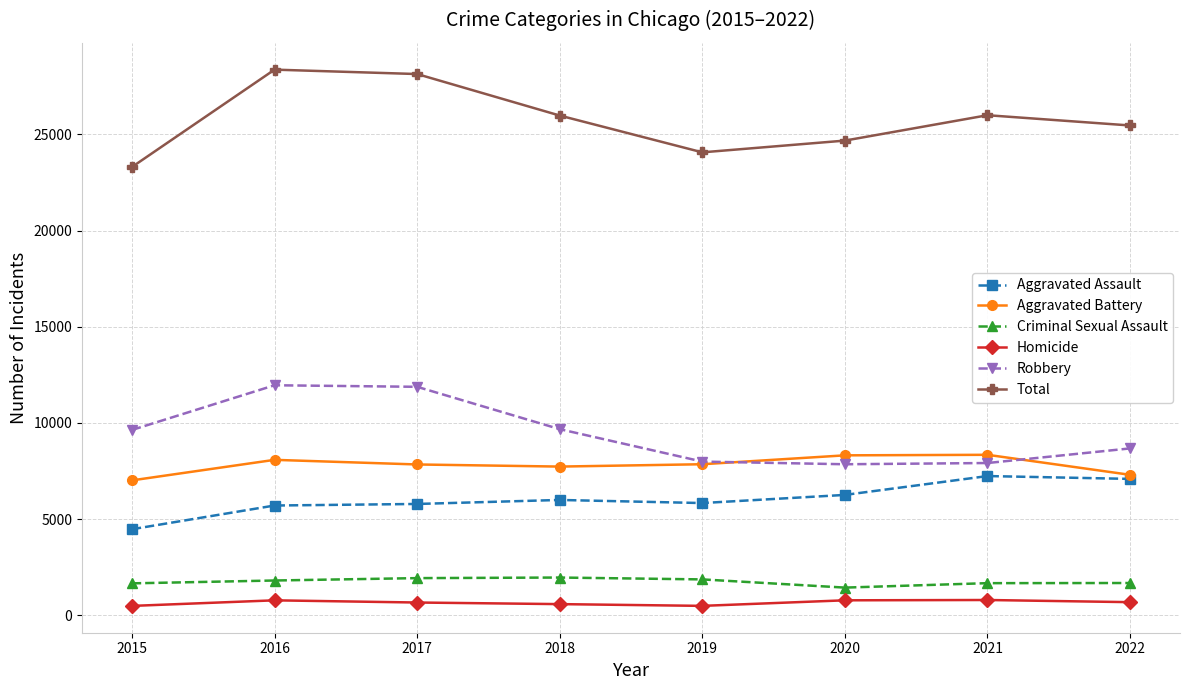

True or false: Homicide has more than 0 interior local peaks.

True